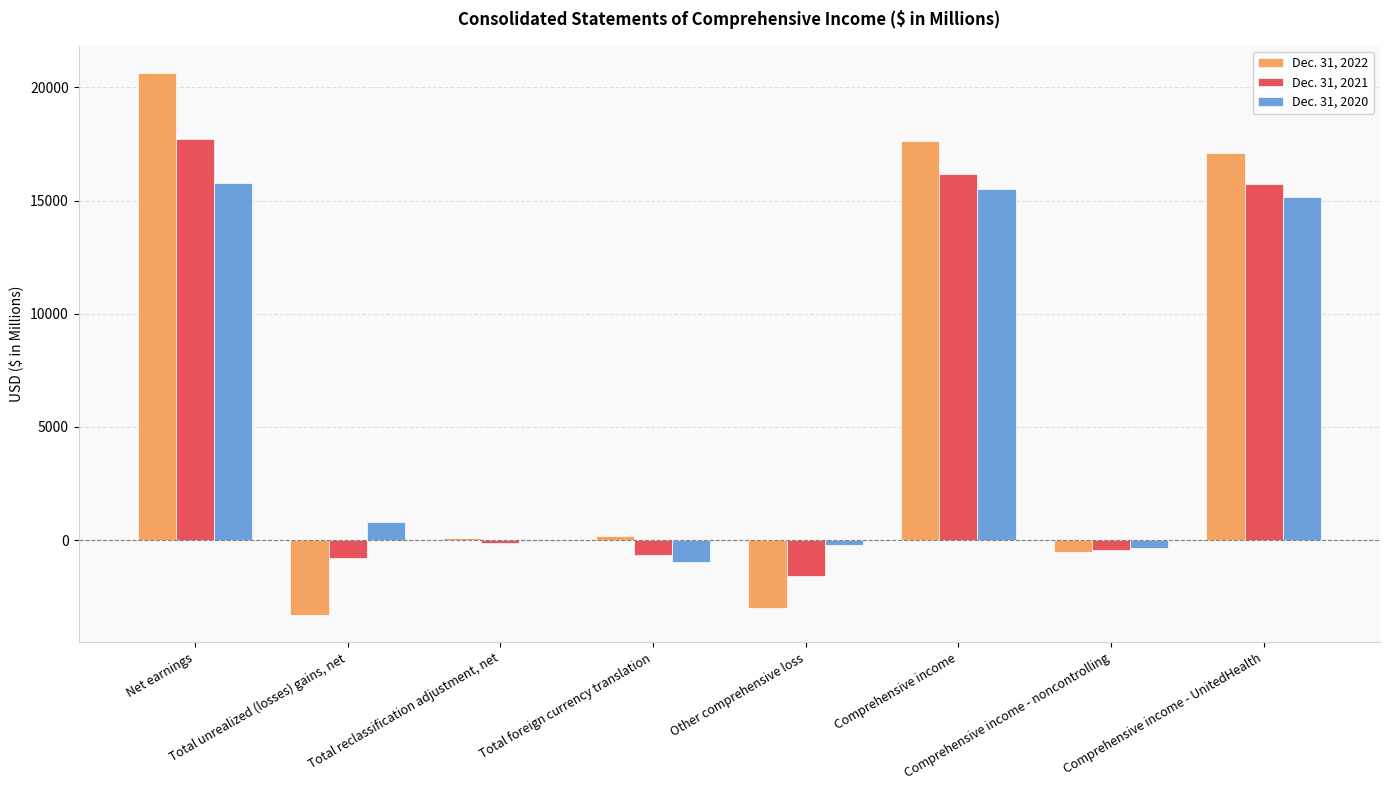

How many values in the Dec. 31, 2021 series exceed -133?

3